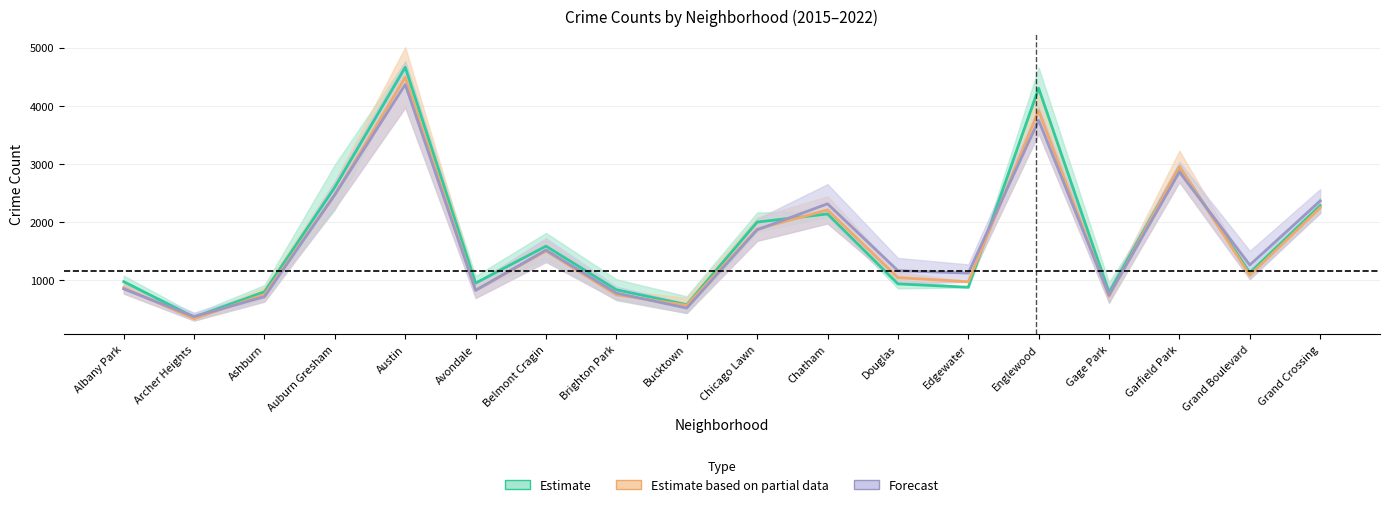

Where is 2019 nearest to the value 2368?

Grand Crossing